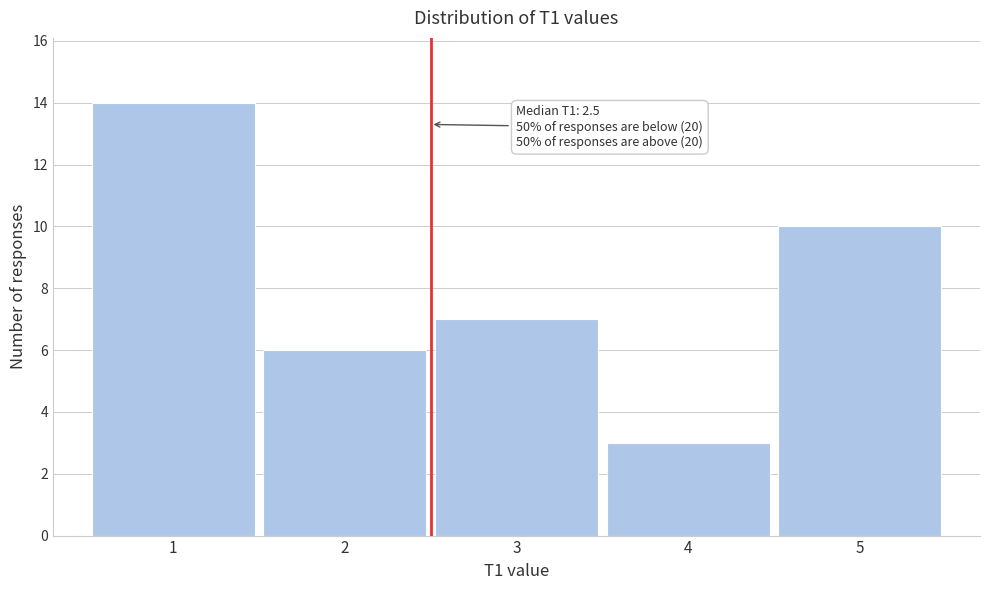

Which range on the x-axis has the tallest bar?

0.5 to 1.5